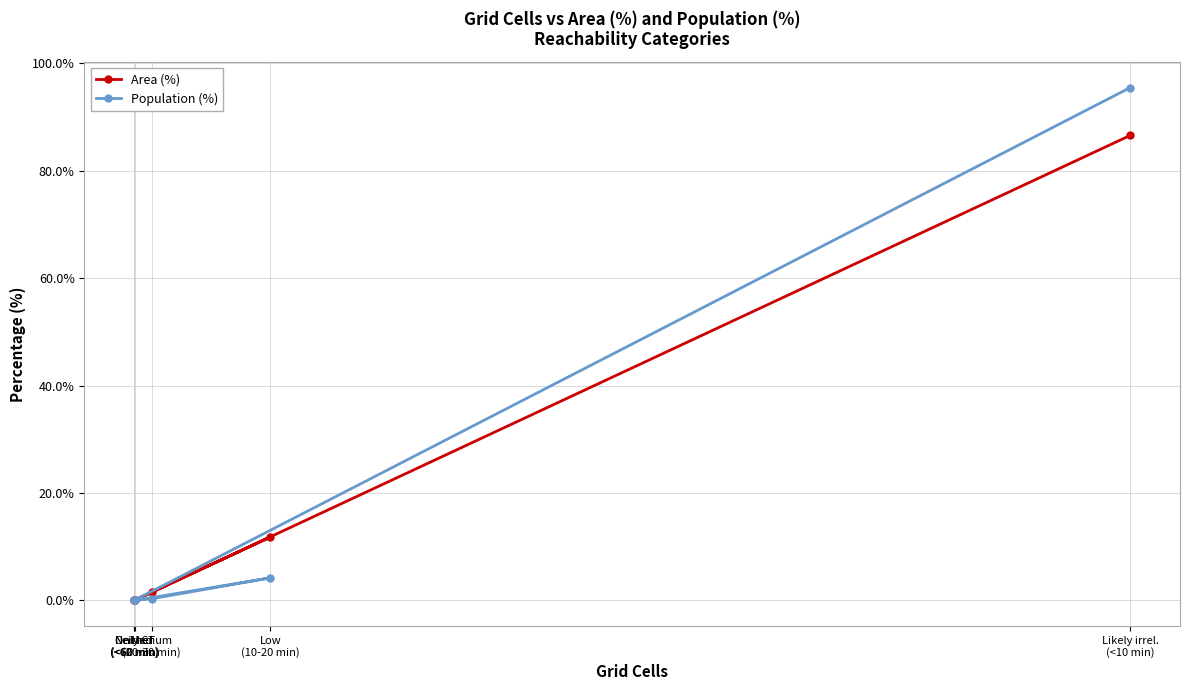

How many data points does each series have?

6